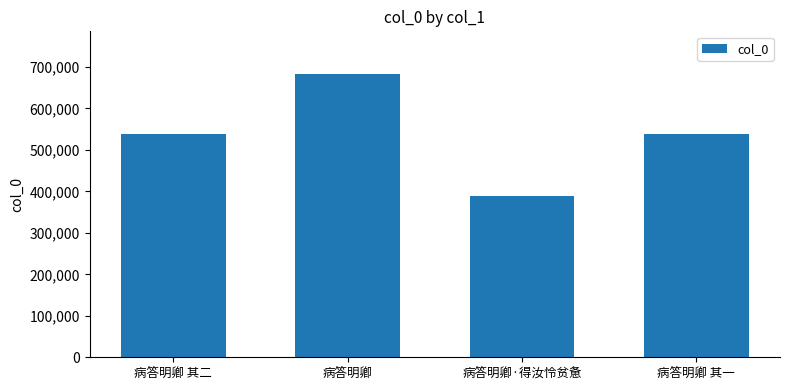

How many values are below 537446?

2